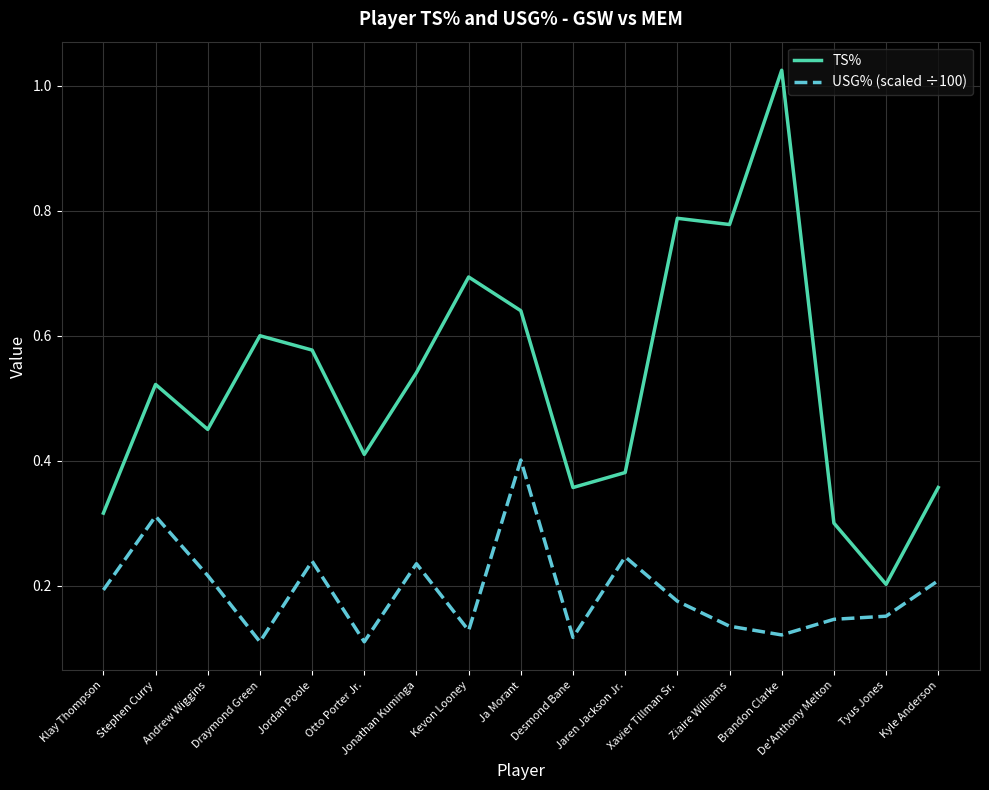

Where is TS% nearest to the value 0?

Tyus Jones